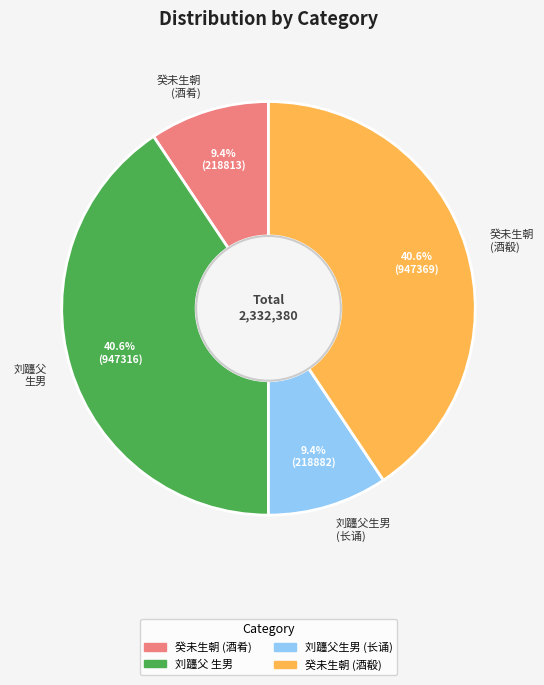

Do 癸未生朝 (酒肴) and 刘躔父生男 (长诵) together represent more than half of the pie?

No